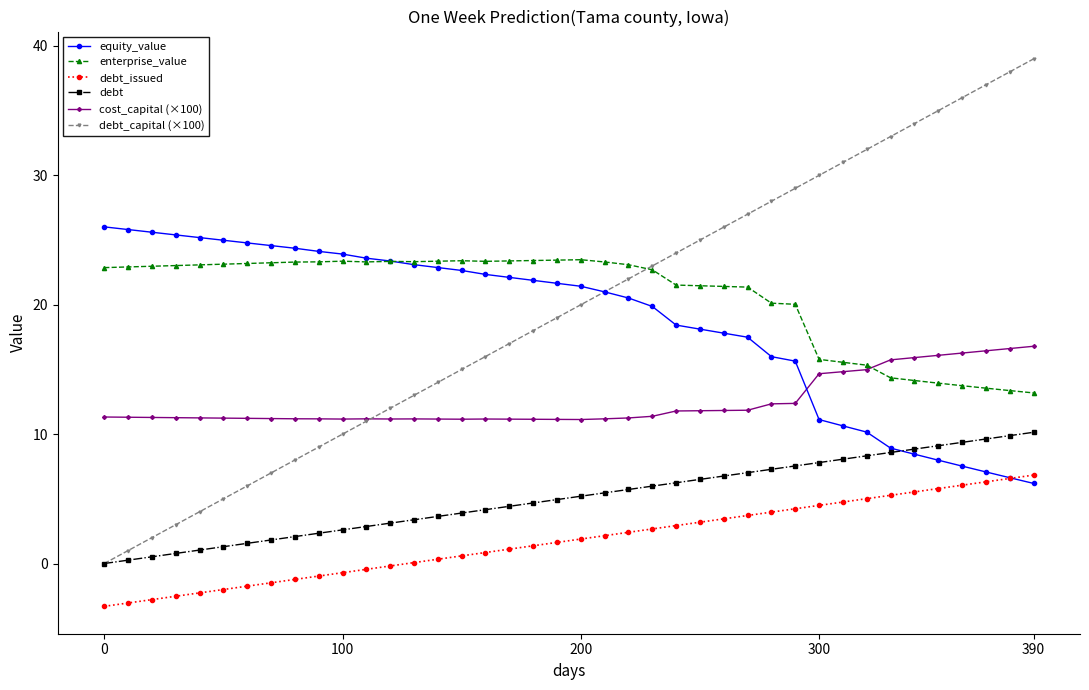

Rank the series by their maximum value, from highest to lowest.

debt_capital (×100), equity_value, enterprise_value, cost_capital (×100), debt, debt_issued